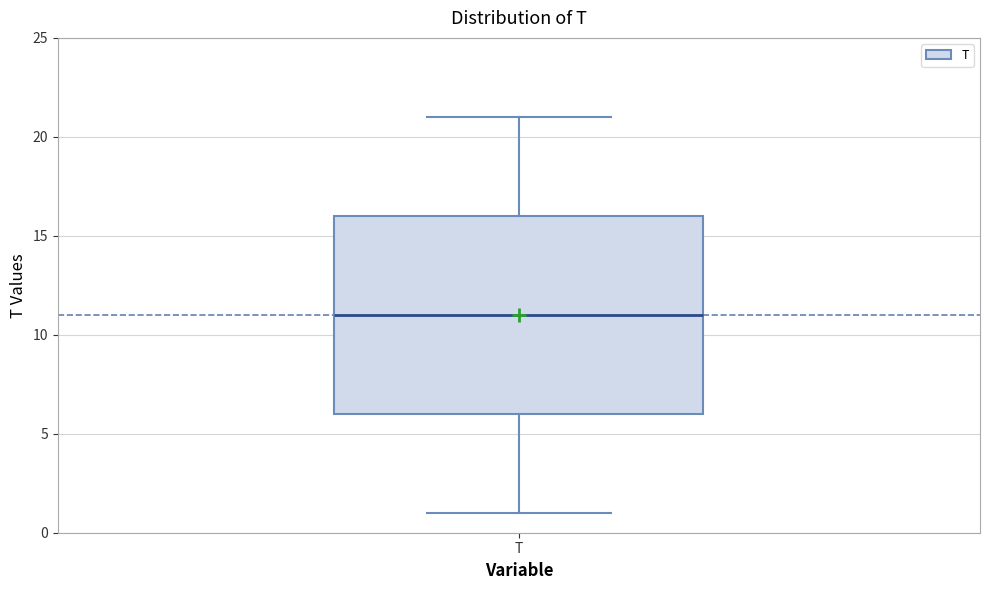

Transcribe this box plot: give where the median line is, the range the box spans, and where the two whiskers end, as read against the y-axis. The values are not printed on the chart, so give them approximately, as read against the axis.

median 11, box 6 to 16, whiskers 1 to 21